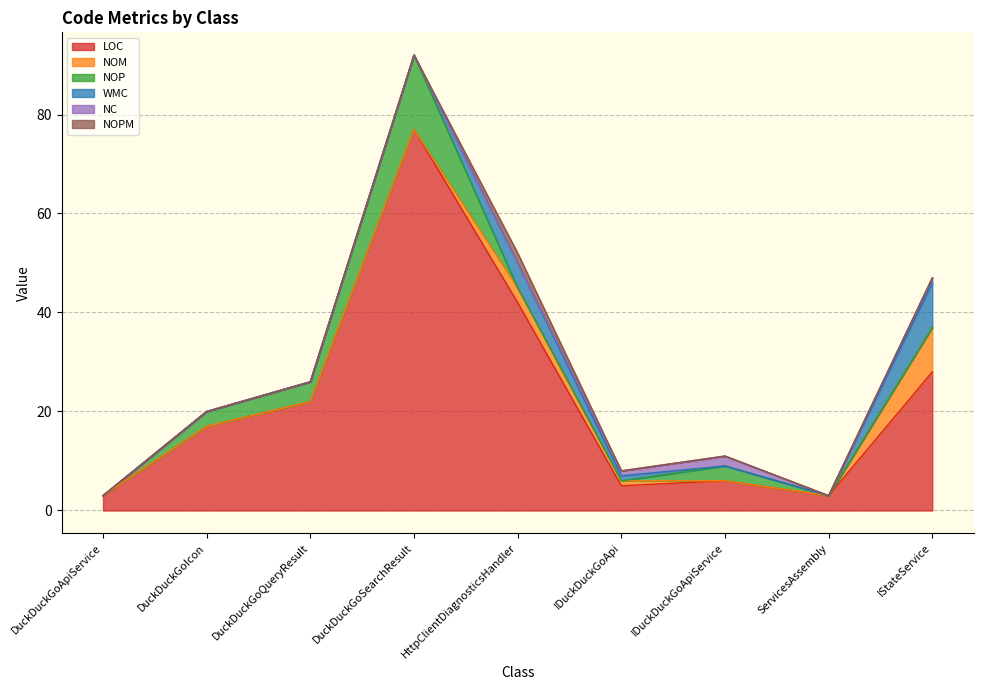

Between DuckDuckGoApiService and IDuckDuckGoApiService, which series saw the biggest shift?

LOC